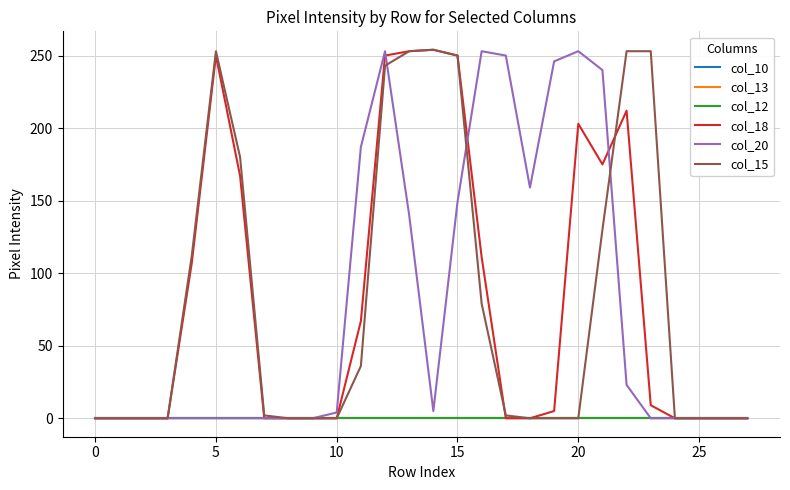

Does the chart have visible grid lines?

Yes